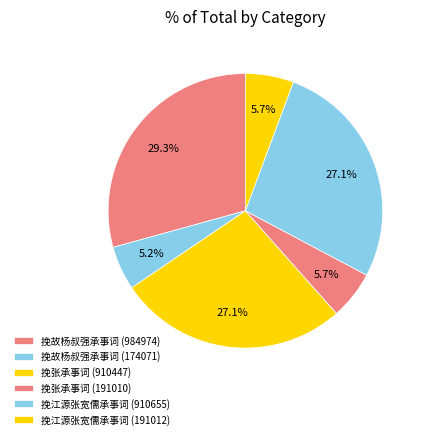

What percentage is NOT represented by 挽江源张宽儒承事词 (191012)?

94.3%